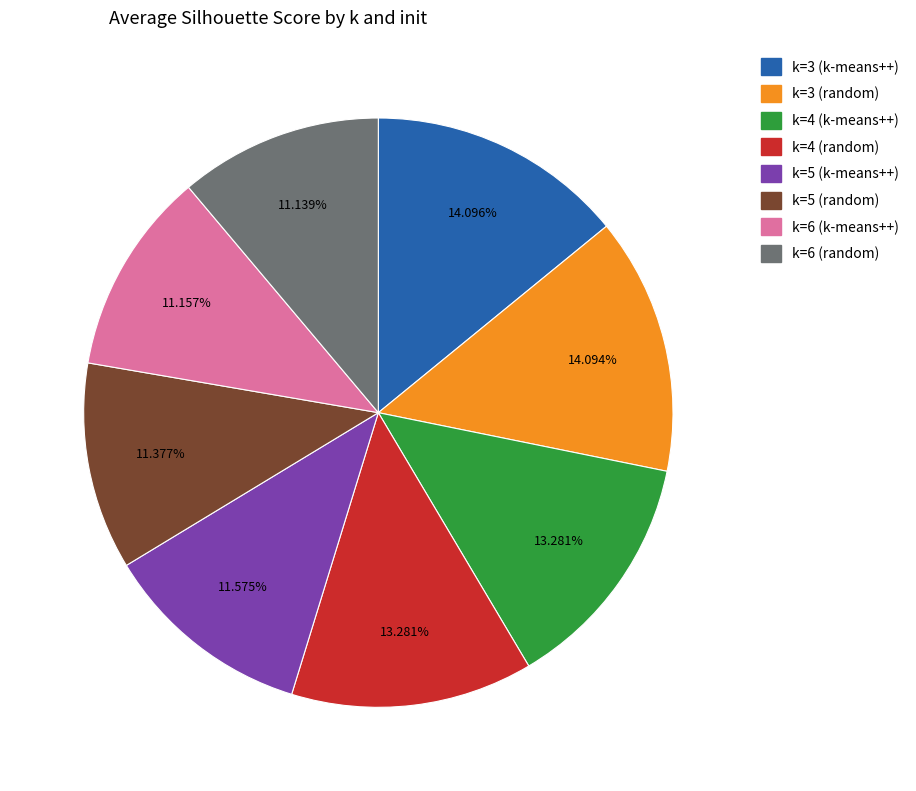

To the nearest percent, what percentage of the pie is k=3 (random)?

14%